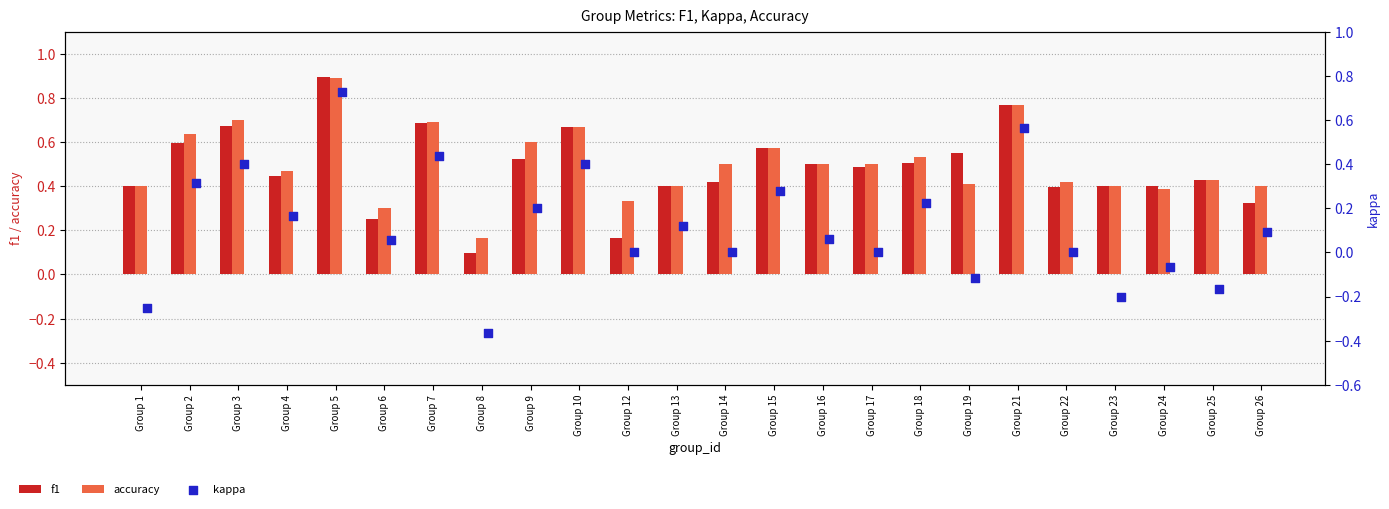

Which series has the largest total across all categories?

accuracy